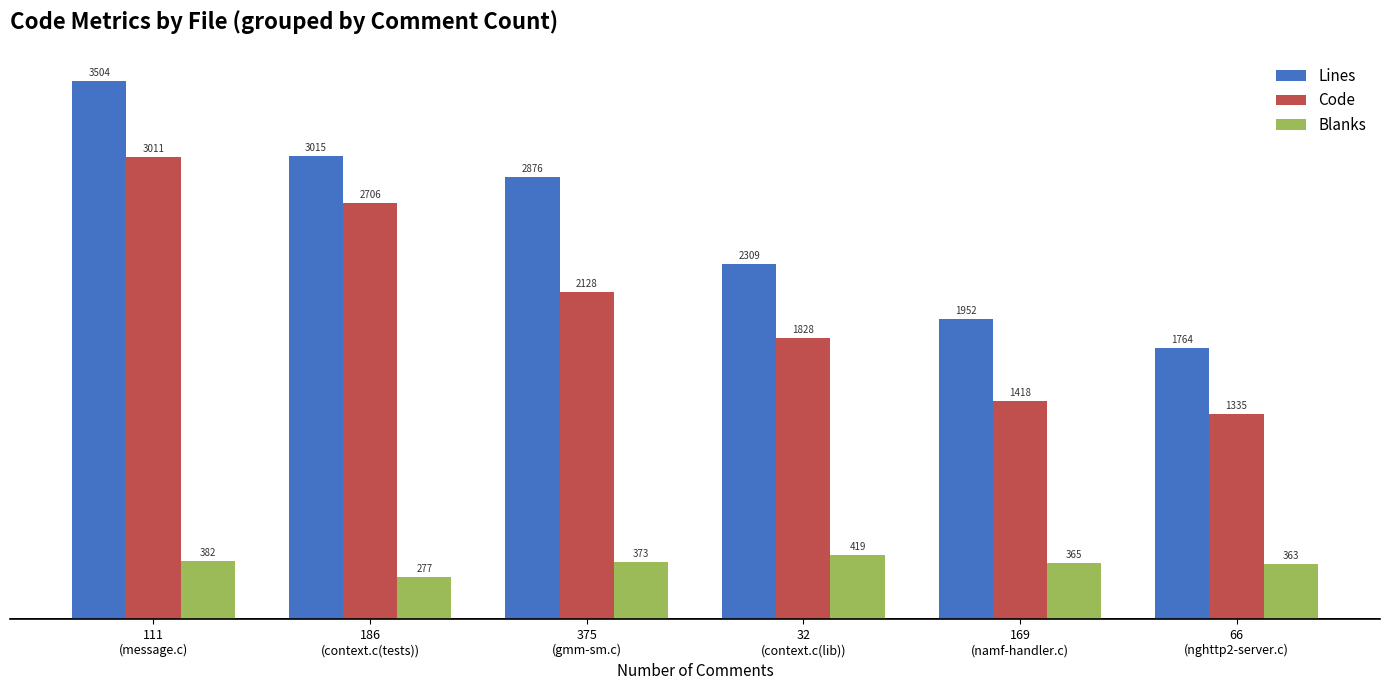

The Blanks series shows 499 at 169
(namf-handler.c). True or false?

False